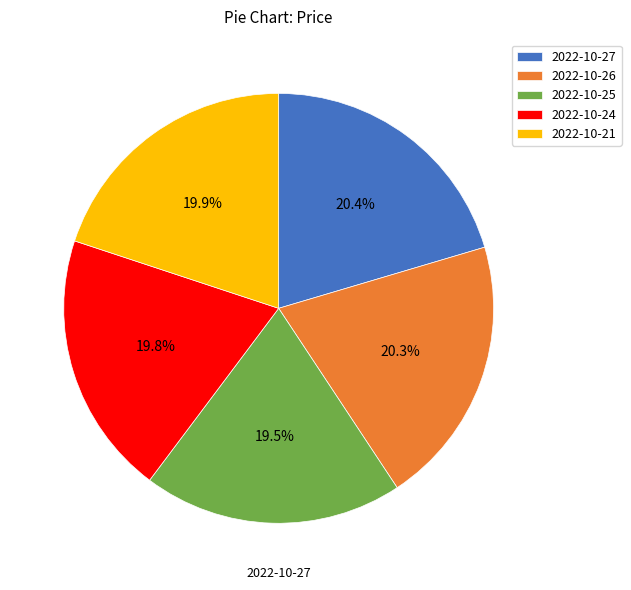

Is there any slice that represents more than half of the pie?

No